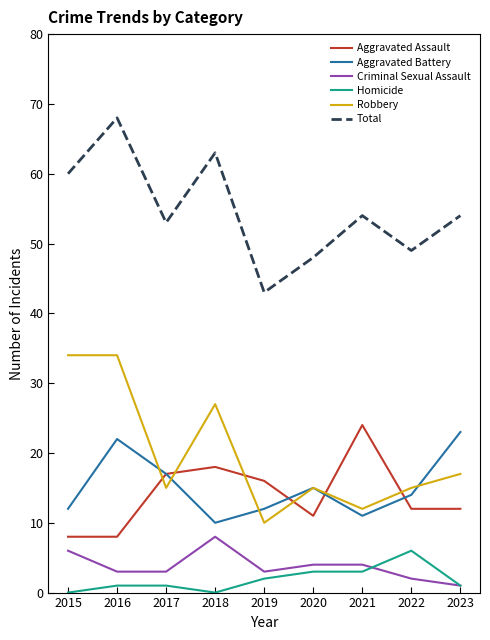

Reading left to right, extract all data points from this chart.

Aggravated Assault: 2015=8	2016=8	2017=17	2018=18	2019=16	2020=11	2021=24	2022=12	2023=12
Aggravated Battery: 2015=12	2016=22	2017=17	2018=10	2019=12	2020=15	2021=11	2022=14	2023=23
Criminal Sexual Assault: 2015=6	2016=3	2017=3	2018=8	2019=3	2020=4	2021=4	2022=2	2023=1
Homicide: 2015=0	2016=1	2017=1	2018=0	2019=2	2020=3	2021=3	2022=6	2023=1
Robbery: 2015=34	2016=34	2017=15	2018=27	2019=10	2020=15	2021=12	2022=15	2023=17
Total: 2015=60	2016=68	2017=53	2018=63	2019=43	2020=48	2021=54	2022=49	2023=54